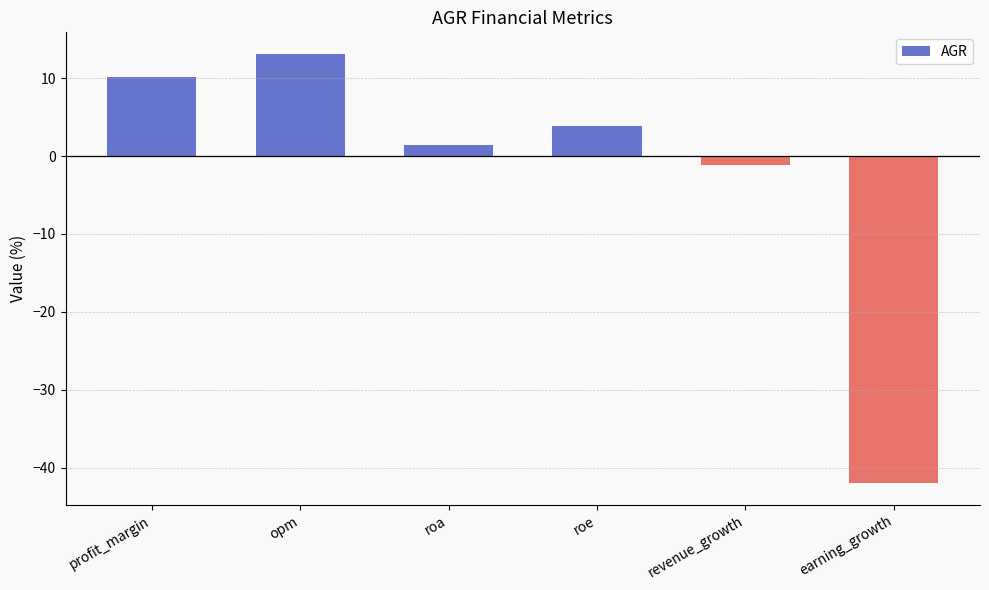

Reading left to right, extract all data points from this chart.

profit_margin=10.2	opm=13.1	roa=1.5	roe=3.8	revenue_growth=-1.1	earning_growth=-42.0